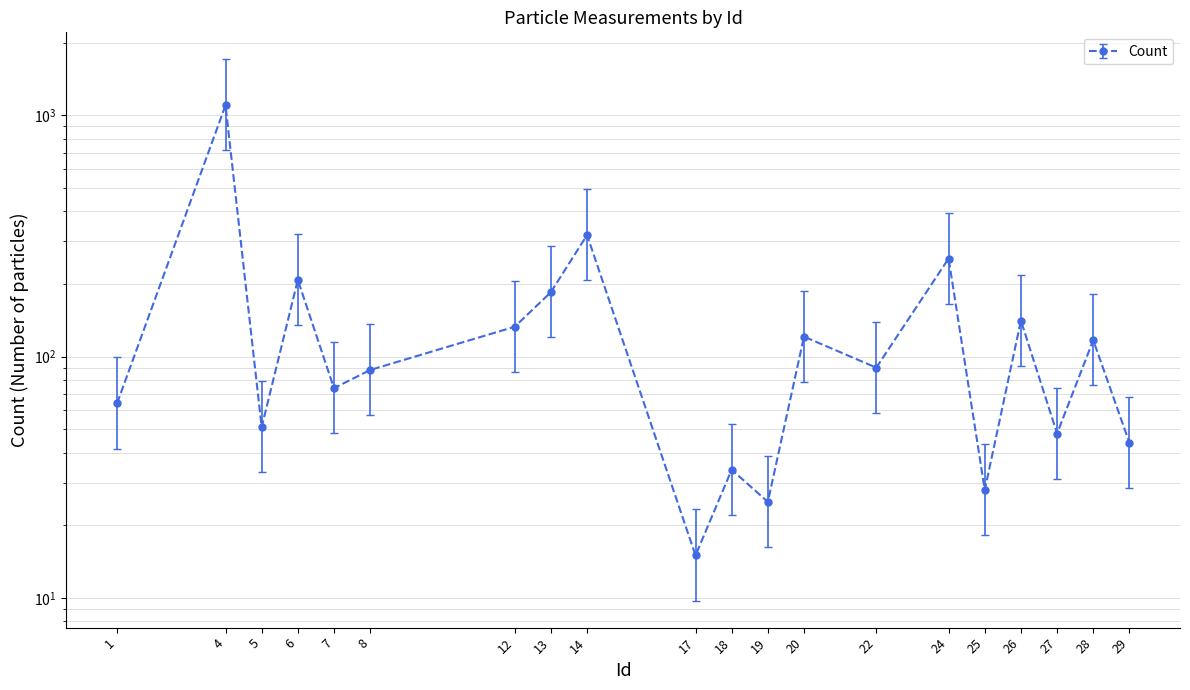

What is the sum of all Count values?

3140.0